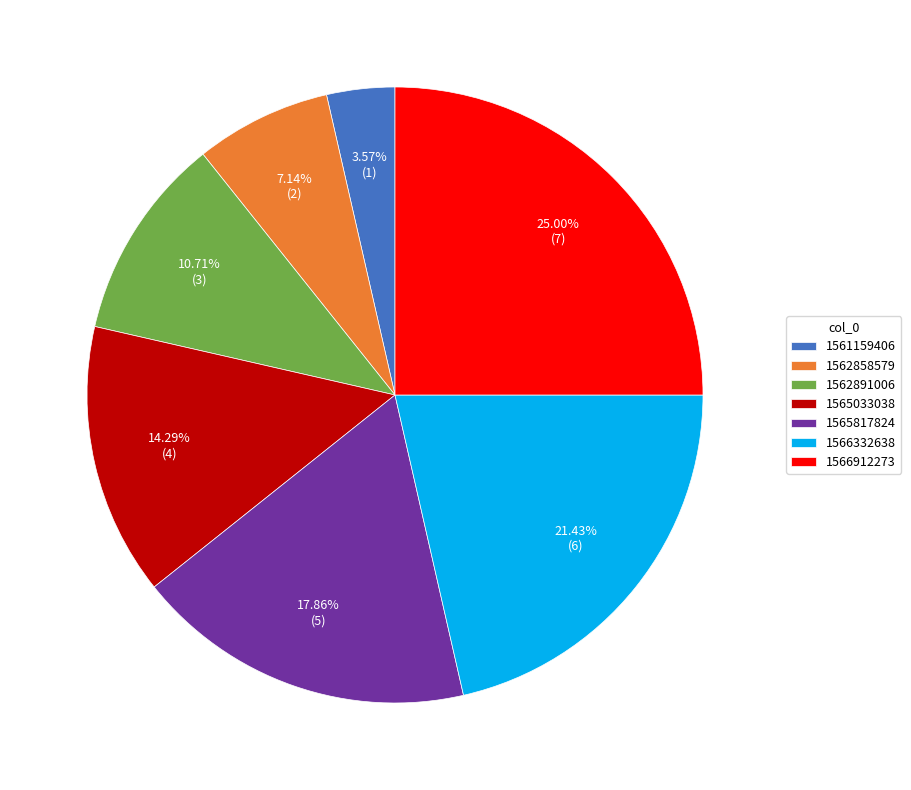

What percentage is the 1561159406 slice, to the nearest percent?

4%